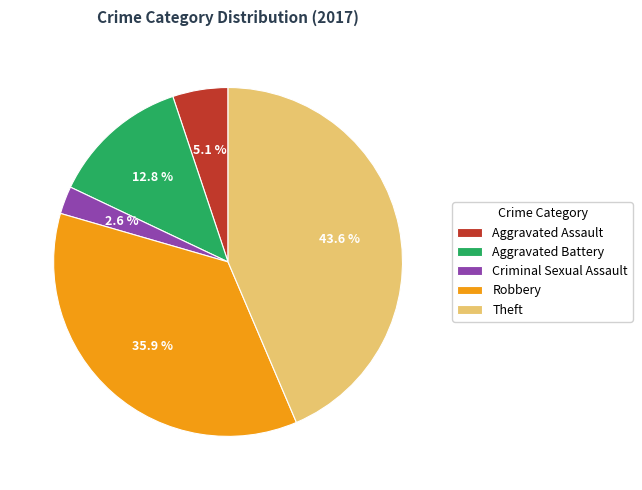

To the nearest percent, what is the difference between the Aggravated Battery and Criminal Sexual Assault slice percentages?

10%